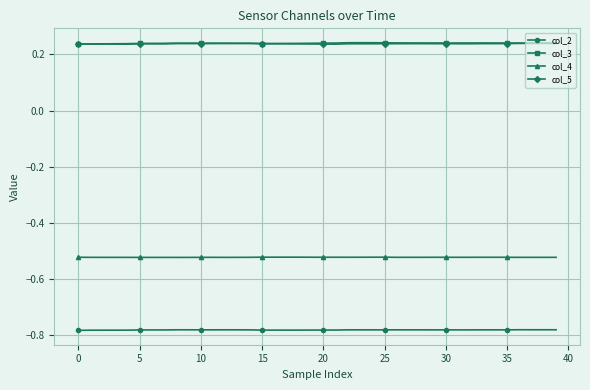

What are all the series names shown in the legend?

col_2, col_3, col_4, col_5